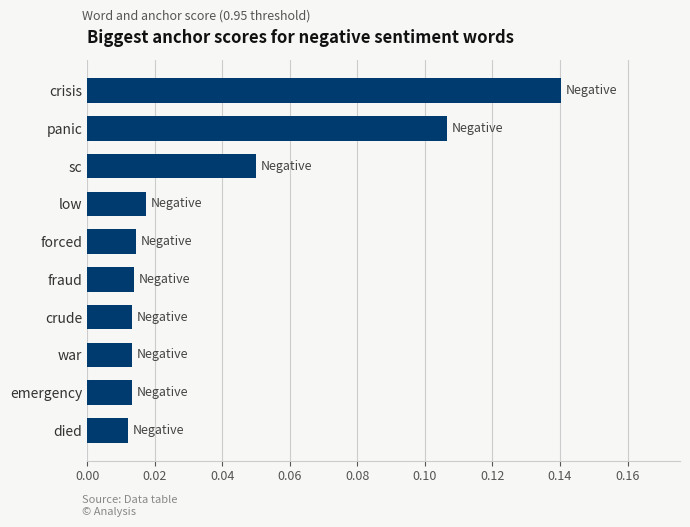

At which category does the chart reach its peak across all series?

crisis